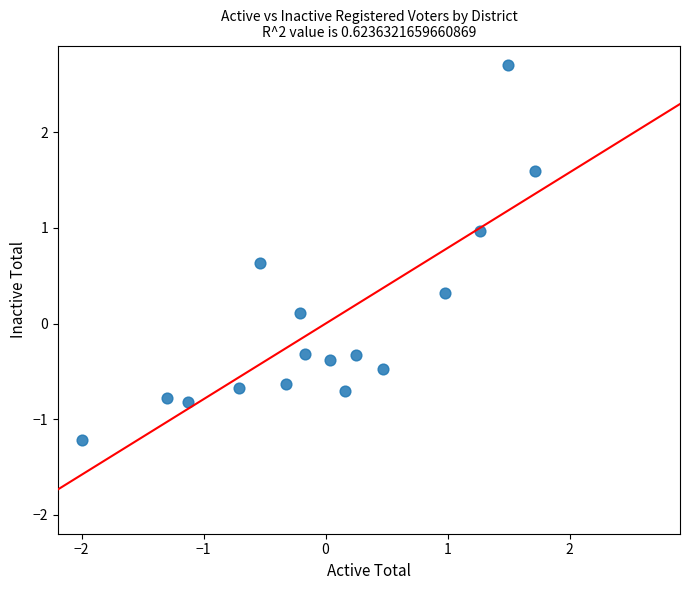

What is the range of X values (max minus min)?

3.7